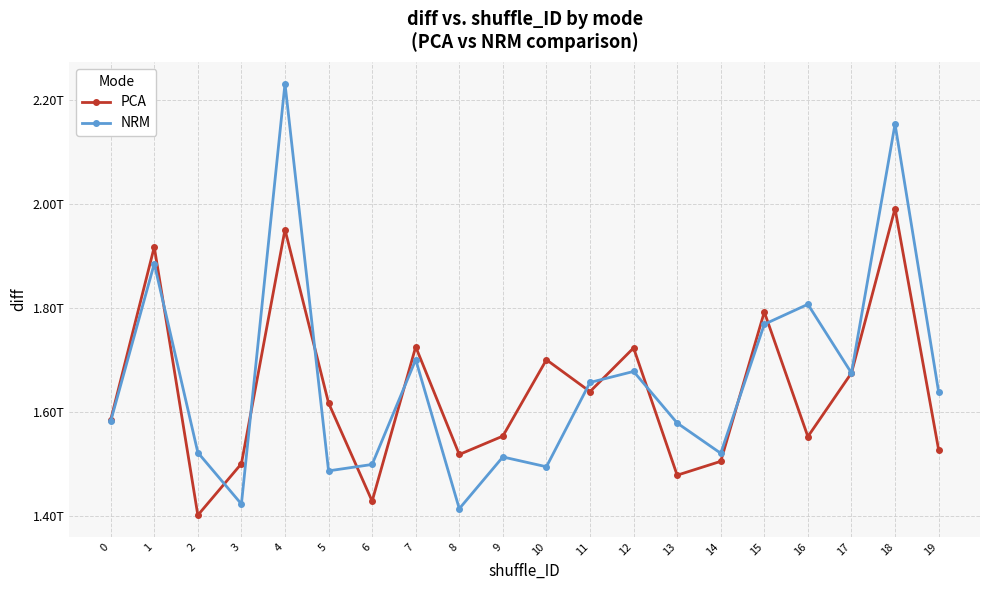

At which category does PCA reach its first local valley?

2